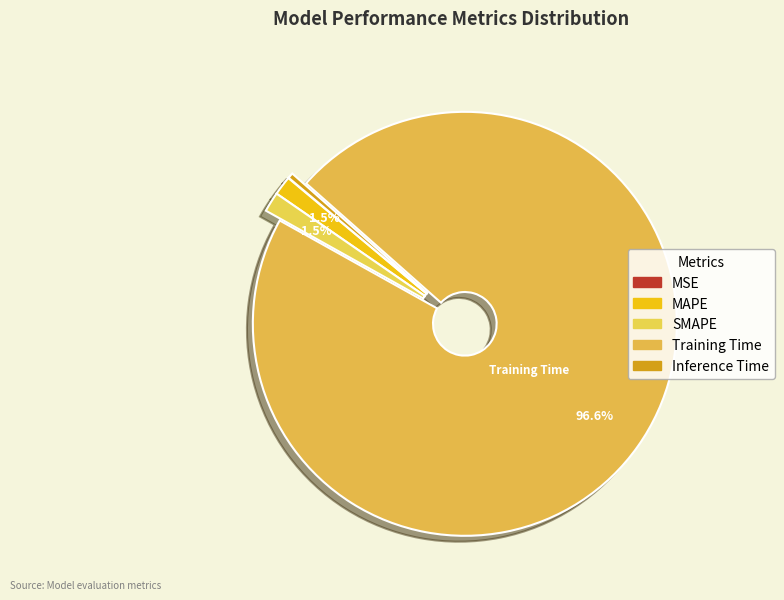

What percentage is the MAPE slice, to the nearest percent?

1%